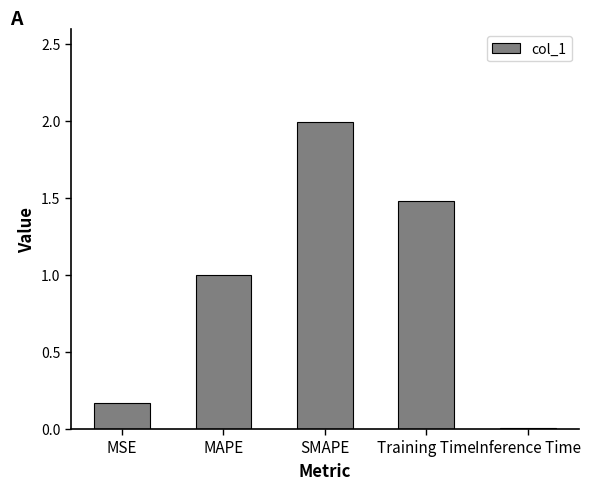

Rank the categories by value from lowest to highest.

Inference Time, MSE, MAPE, Training Time, SMAPE